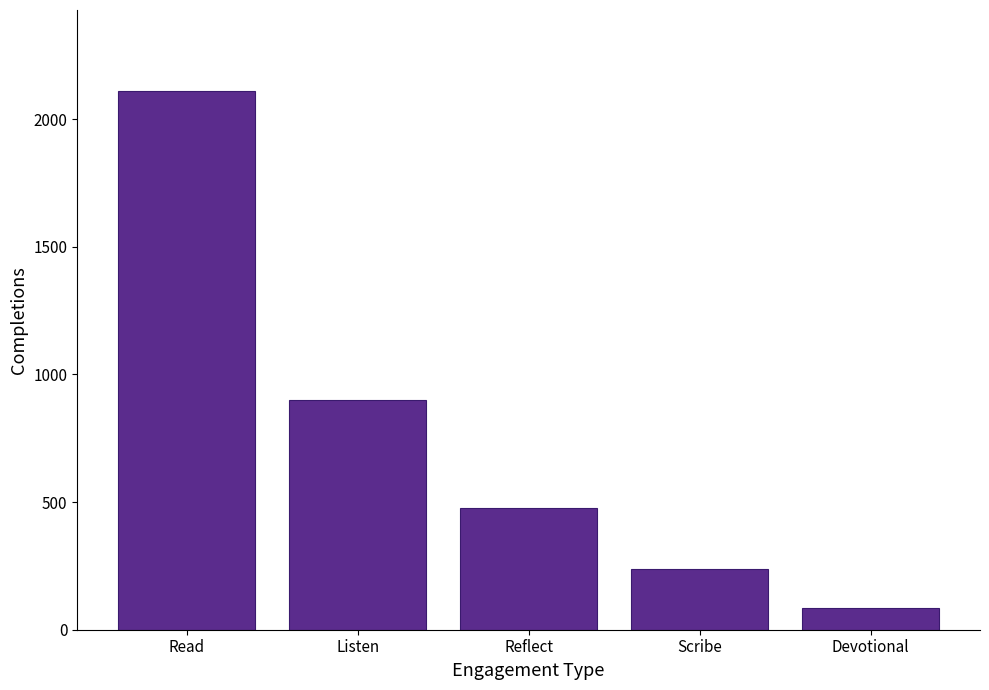

What is the ratio of the value at Listen to the value at Reflect?

1.9